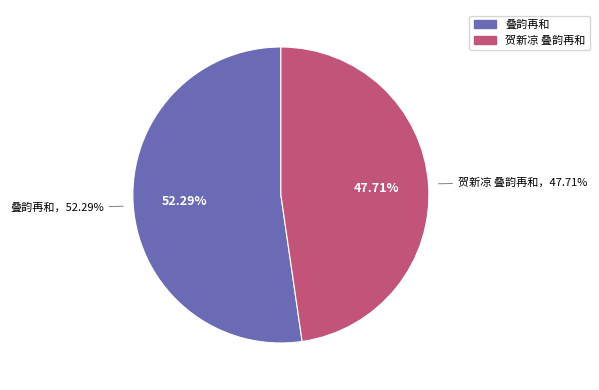

Is it true that 贺新凉 叠韵再和 is 58% of the pie?

False